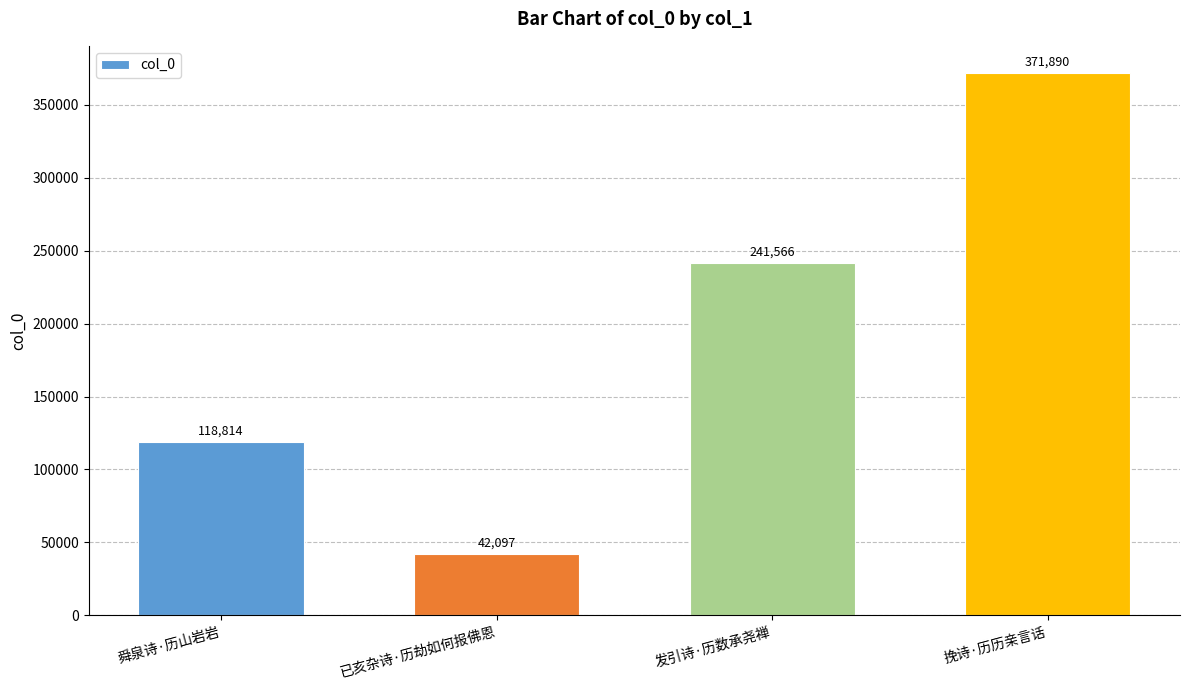

What is the sum of the values at 舜泉诗·历山岩岩 and 发引诗·历数承尧禅?

360380